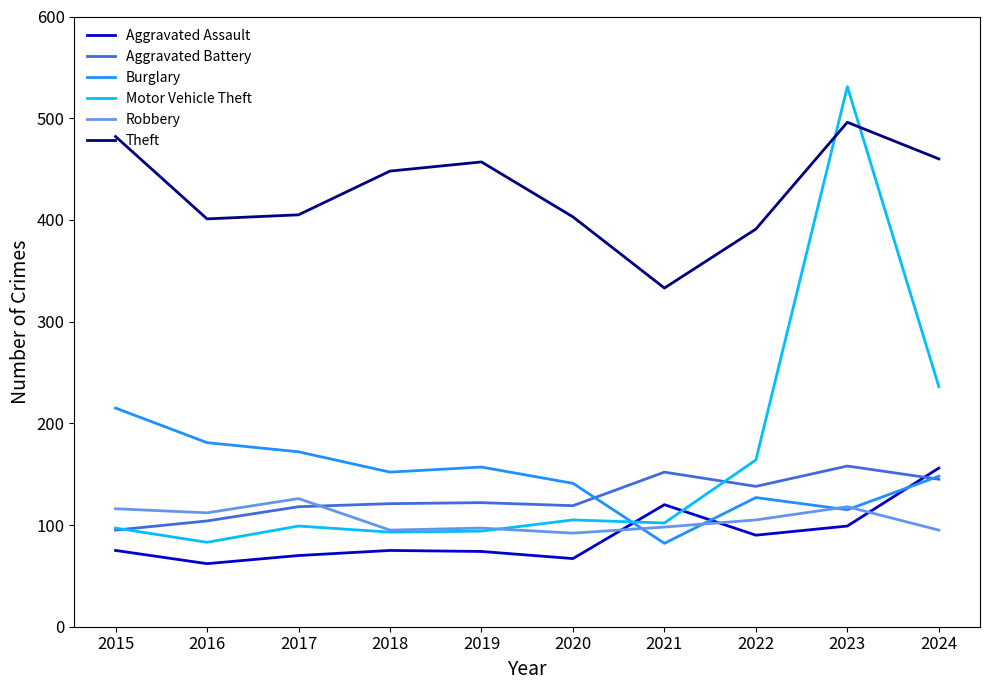

Is the value of Aggravated Assault at 2024 greater than the value of Theft at 2018?

No